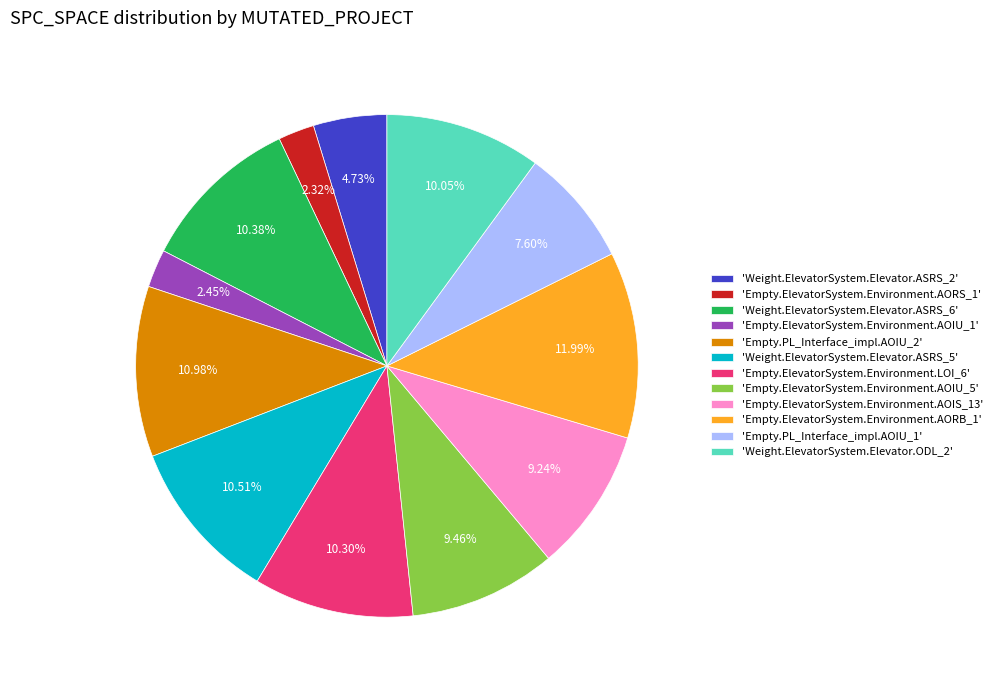

Approximately how many times larger is the value at 'Empty.ElevatorSystem.Environment.AORB_1' compared to 'Empty.ElevatorSystem.Environment.AOIU_5'?

1.3